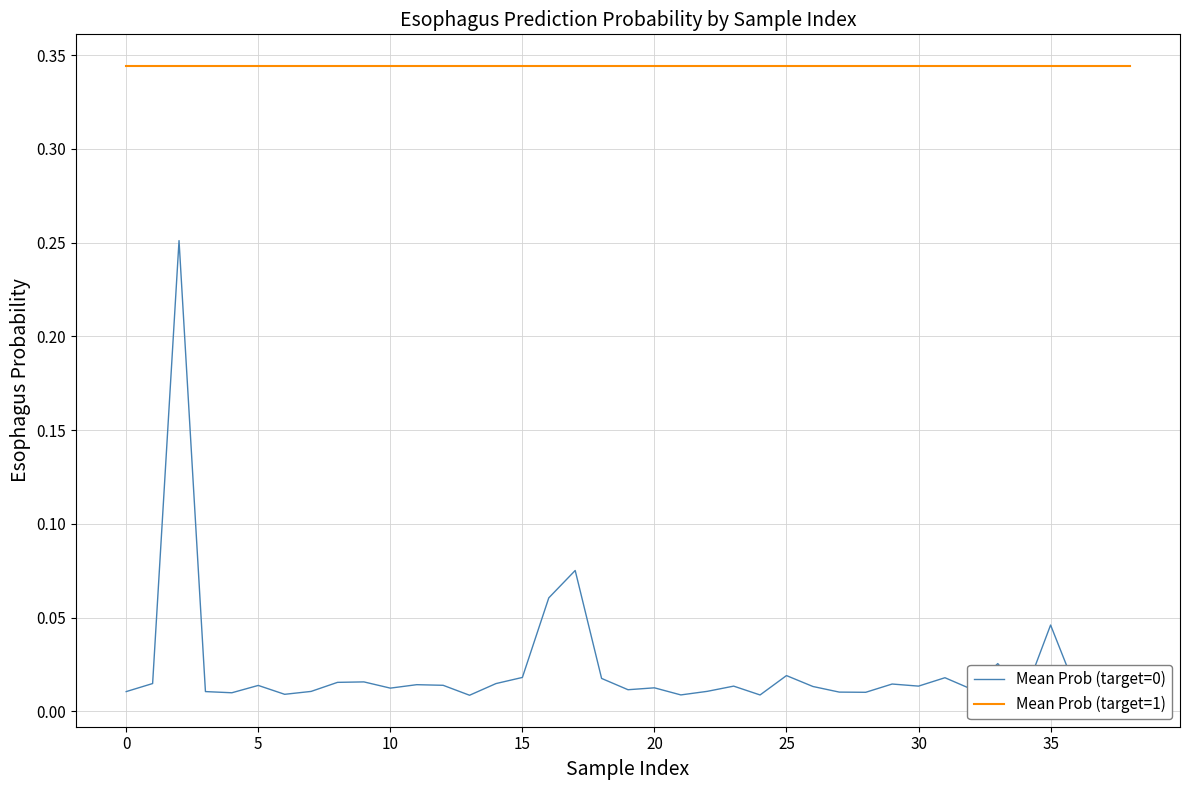

True or false: Mean Prob (target=1) and Mean Prob (target=0) intersect in this chart.

False